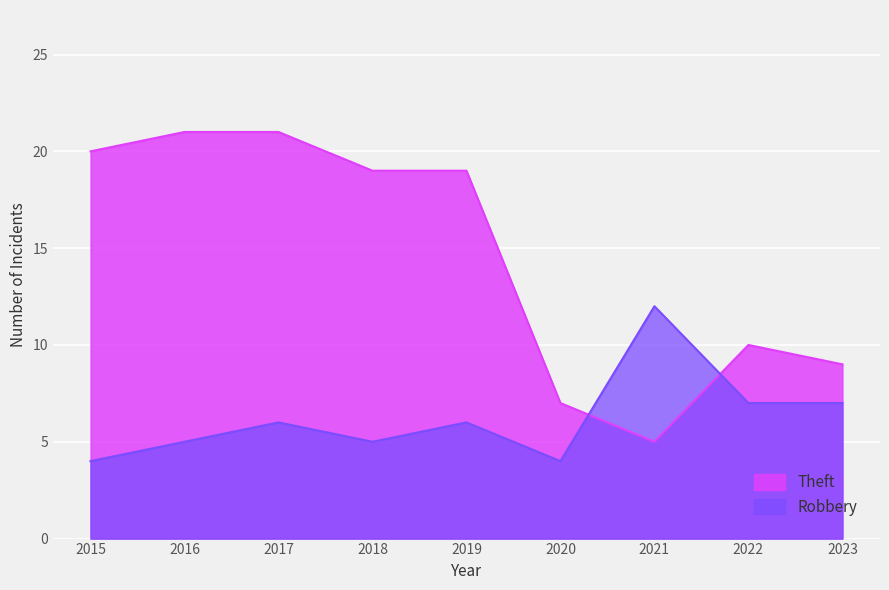

At which label is Theft closest to 13?

2022